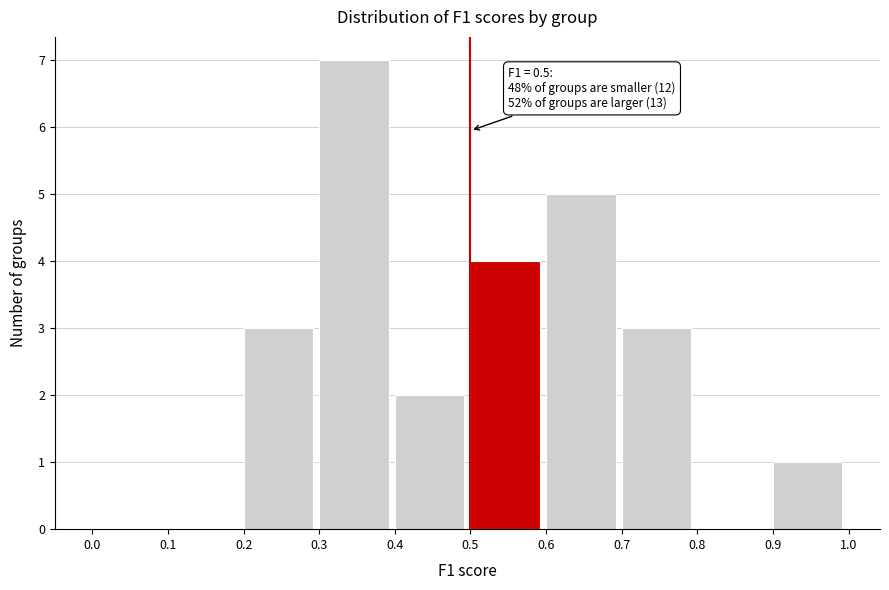

Which range on the x-axis has the tallest bar?

0.3 to 0.4